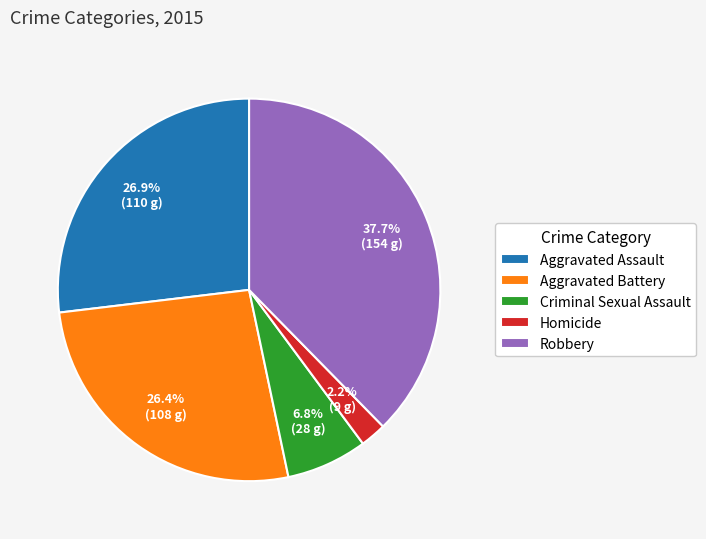

How many segments does this pie chart have?

5